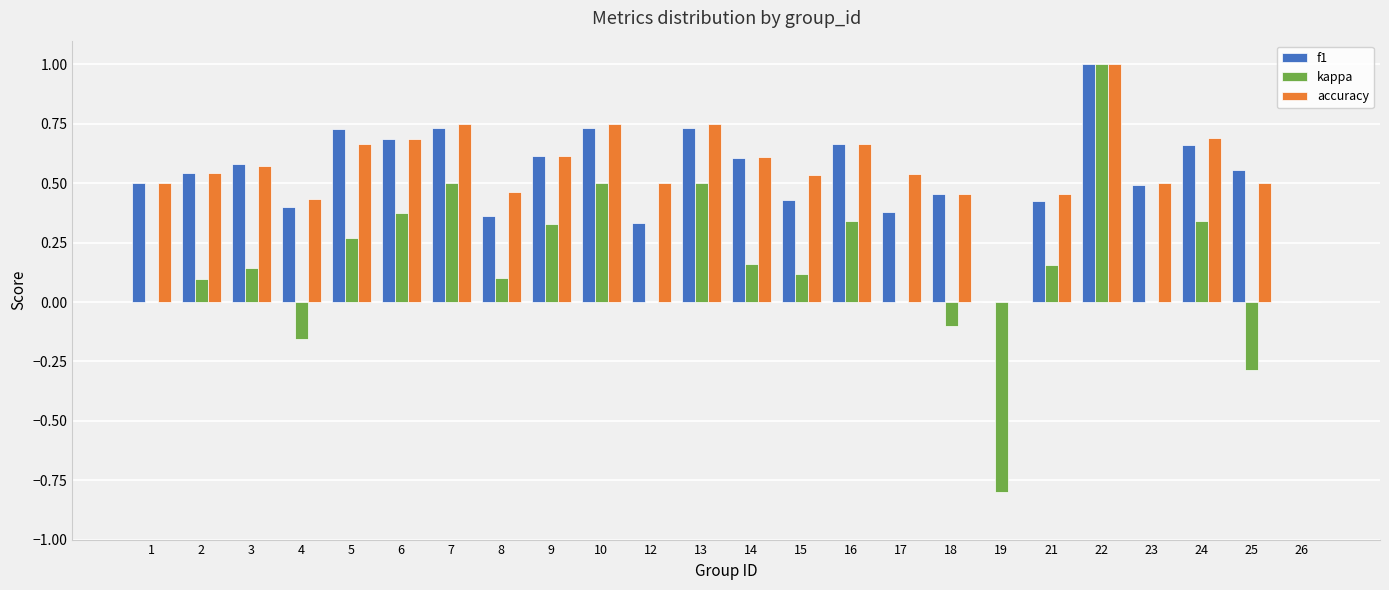

Is it true that accuracy equals 0.6 at 3?

True